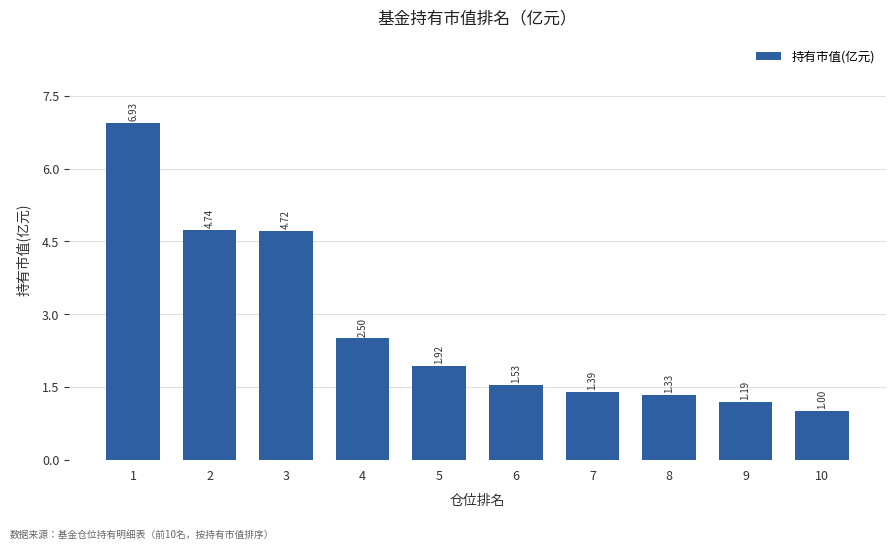

Which category has the lowest value across all series?

10